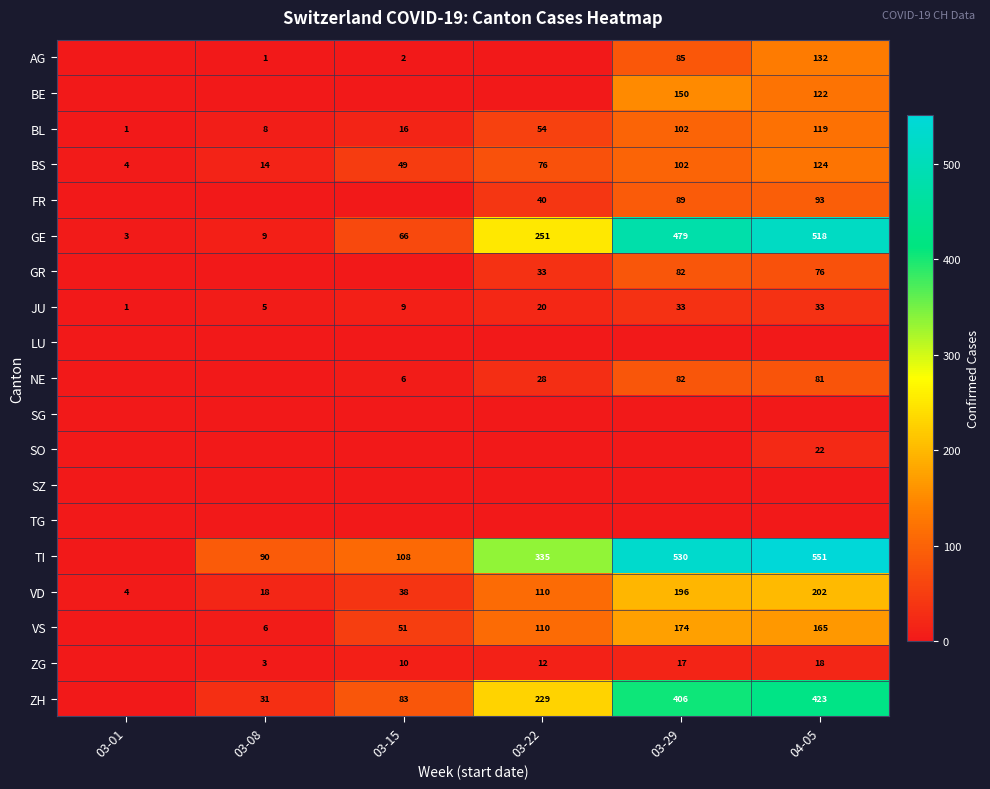

Is it true that BL equals 61 at 03-29?

False